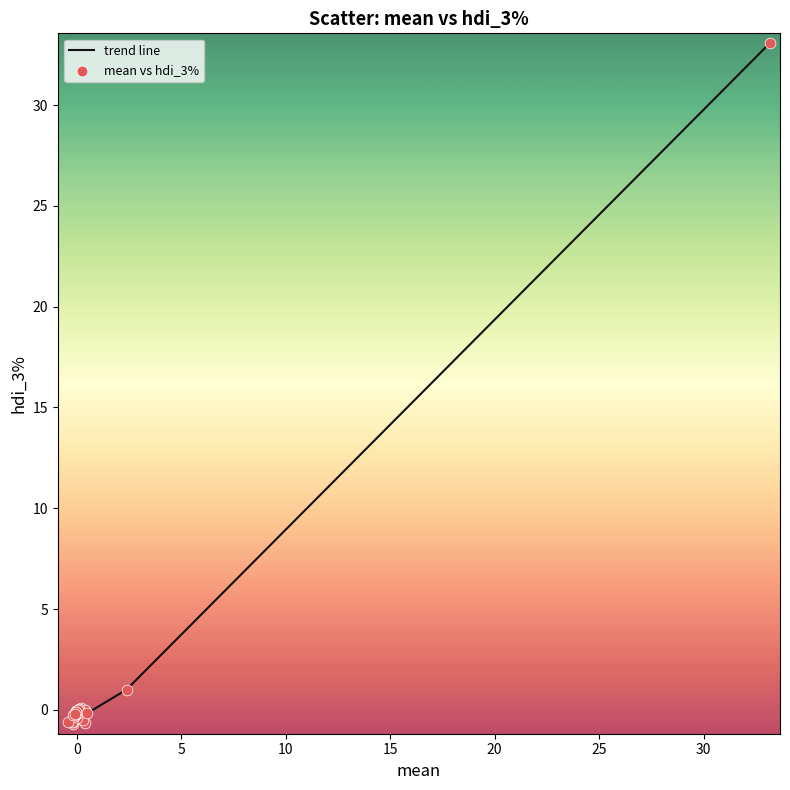

What is the difference between the maximum and minimum values?

33.7